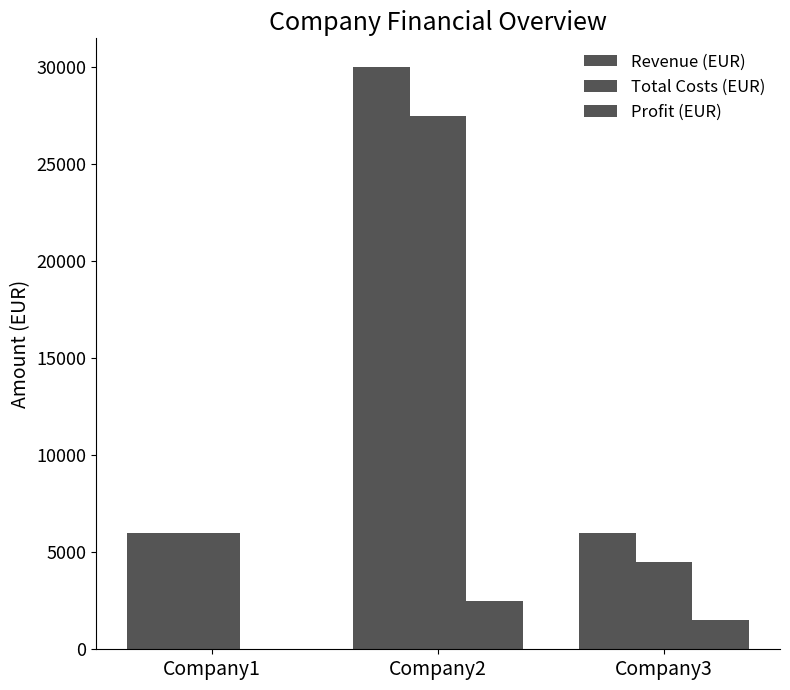

At how many categories does at least one series exceed 10149?

1